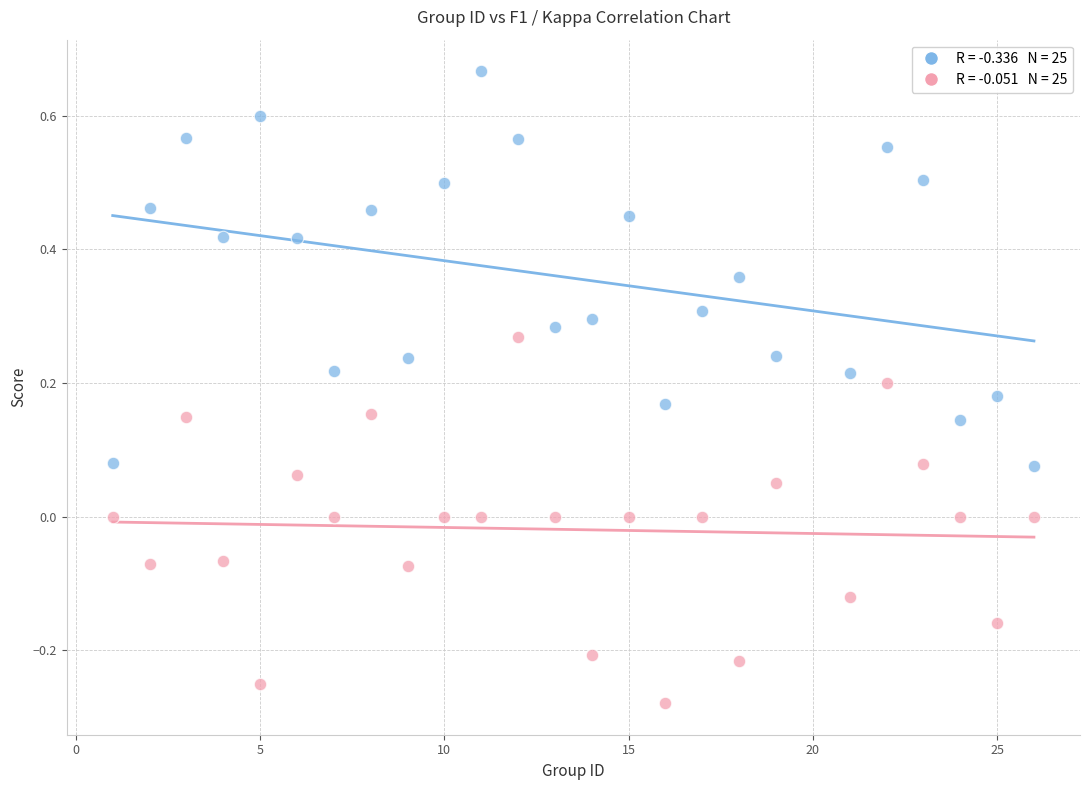

Across all data points, what is the range of X values (max minus min)?

25.0